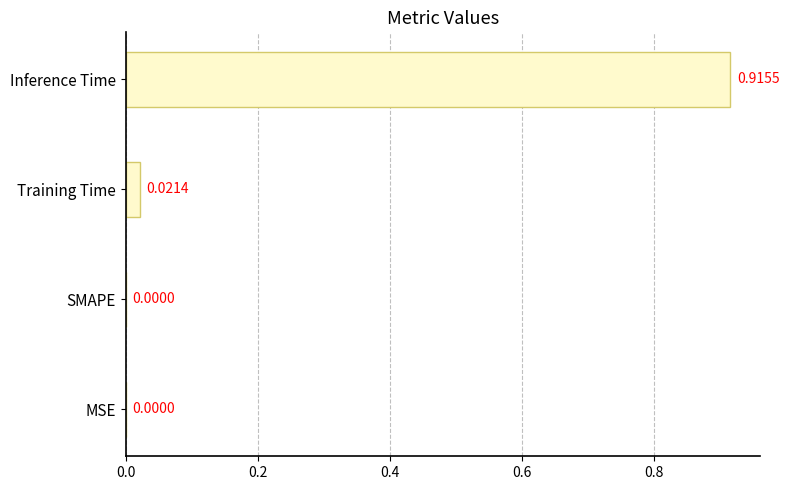

Which has a higher value, Inference Time or MSE?

Inference Time